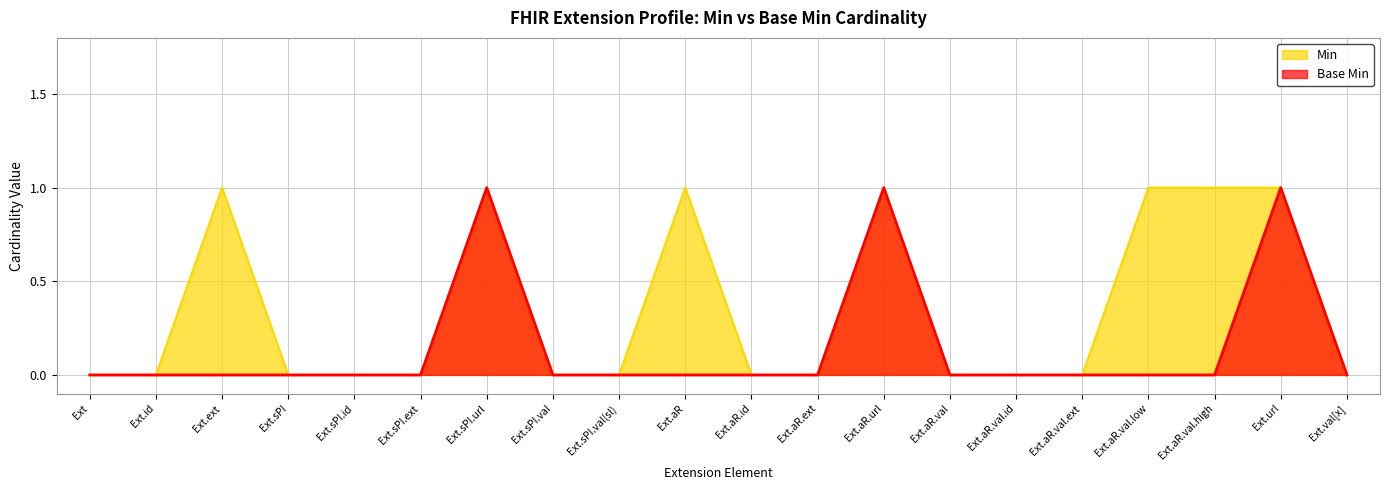

List the series in order of their overall mean, lowest first.

Base Min, Min